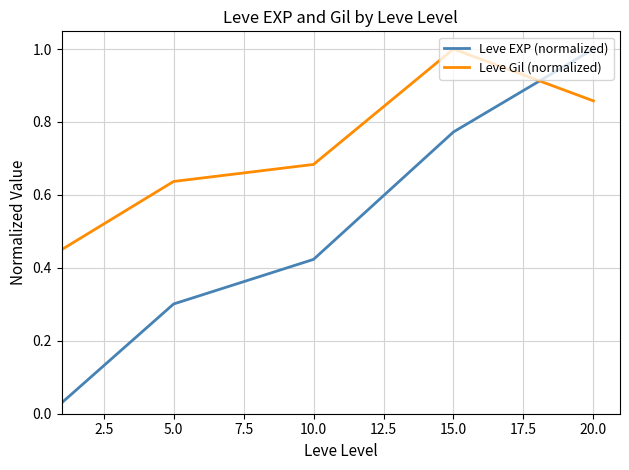

Count the Leve Gil (normalized) values in the range 0 to 1.

5